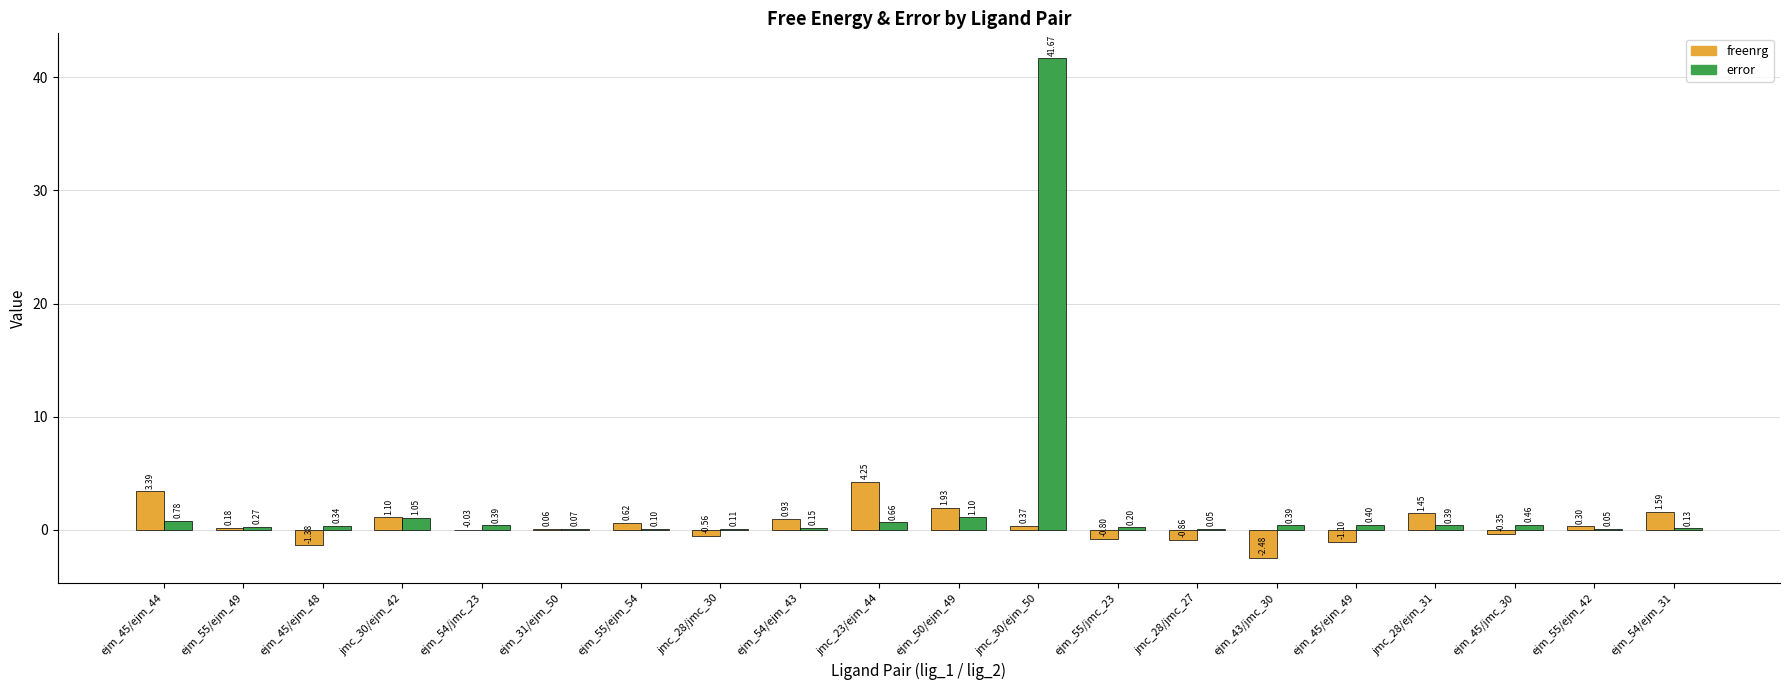

At which category is the sum across all series the highest?

jmc_30/ejm_50